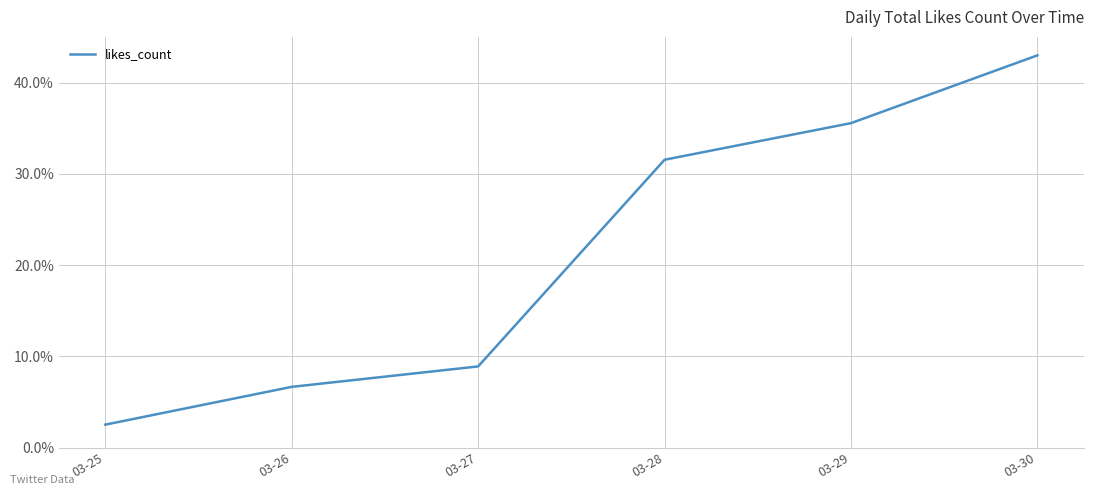

Where is the data nearest to the value 22?

03-28